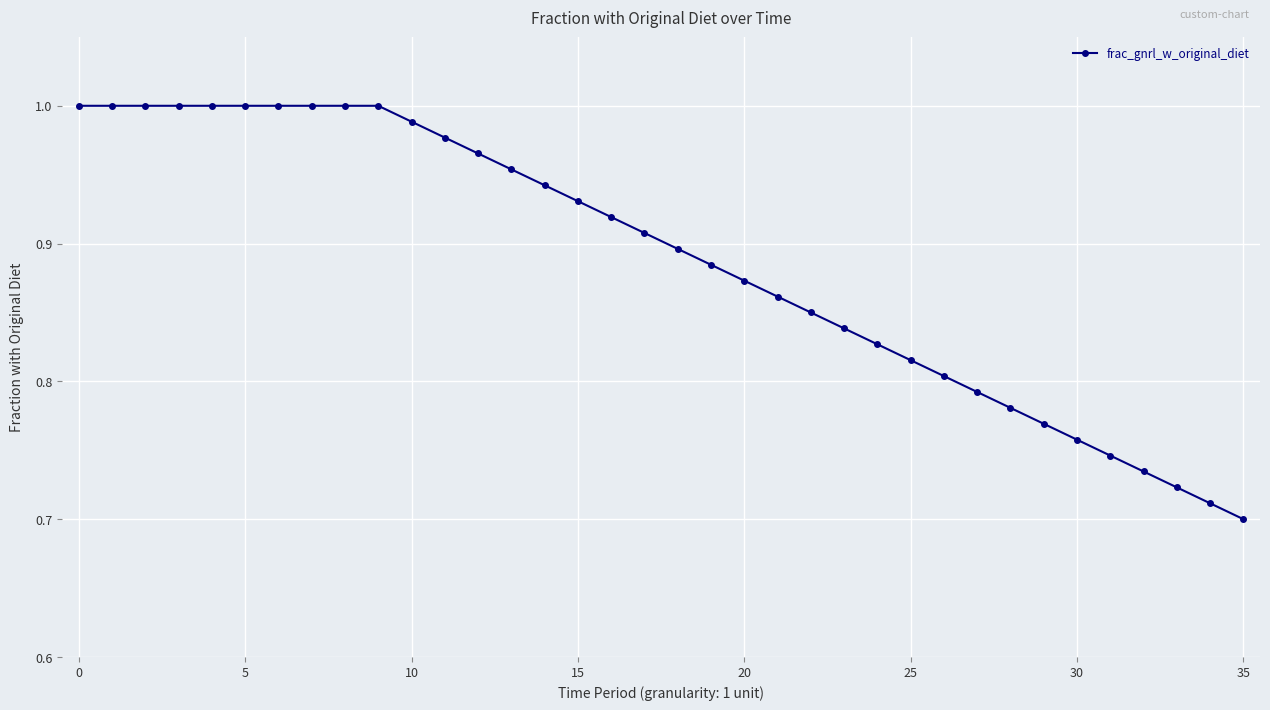

What is the difference between the maximum and minimum values?

0.3